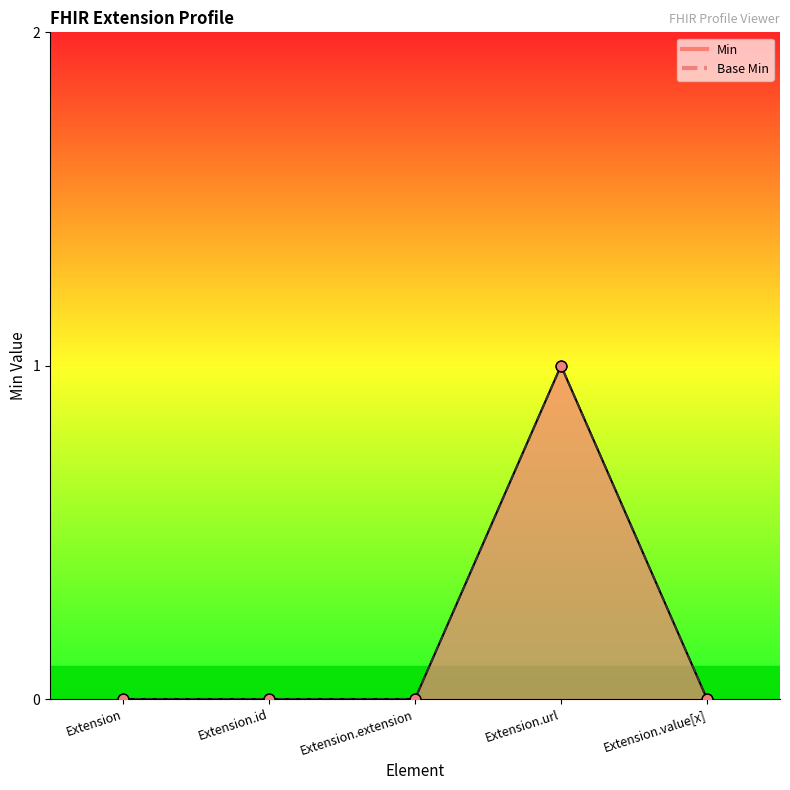

Is the value of Min points at Extension.value[x] greater than the value of Base Min points at Extension.url?

No